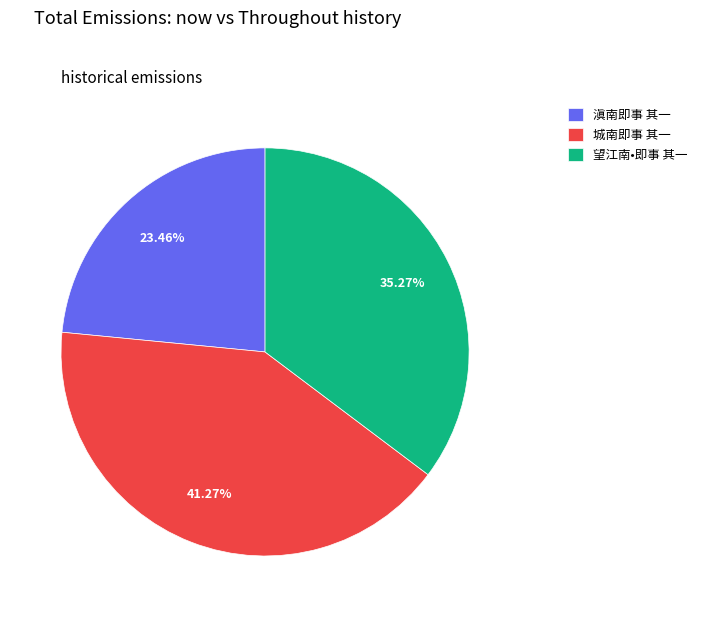

What is the smallest slice in the pie chart?

滇南即事 其一